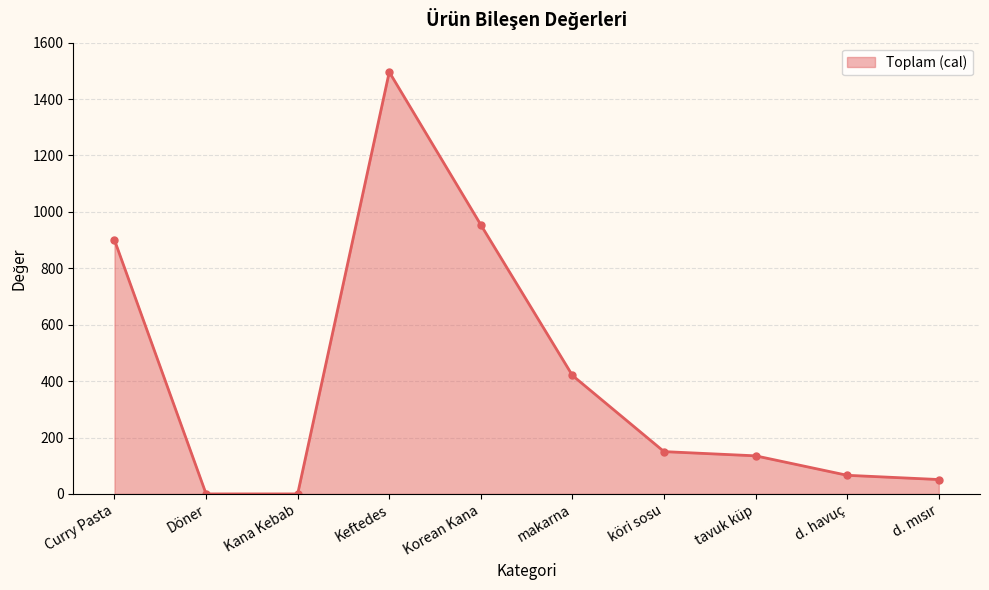

How many data points are less than 150?

5